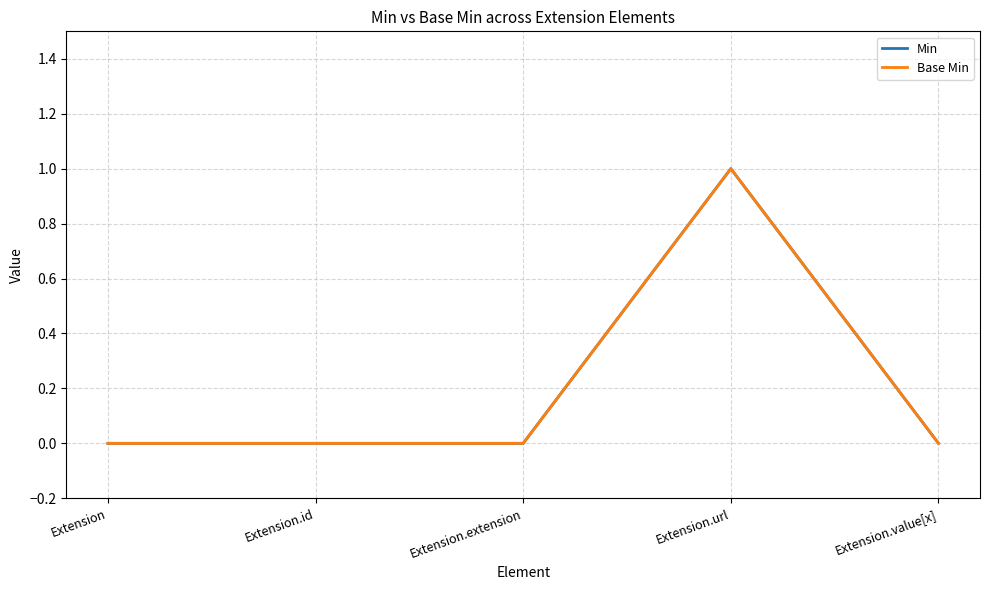

Does the chart display data point markers on the line(s)?

No